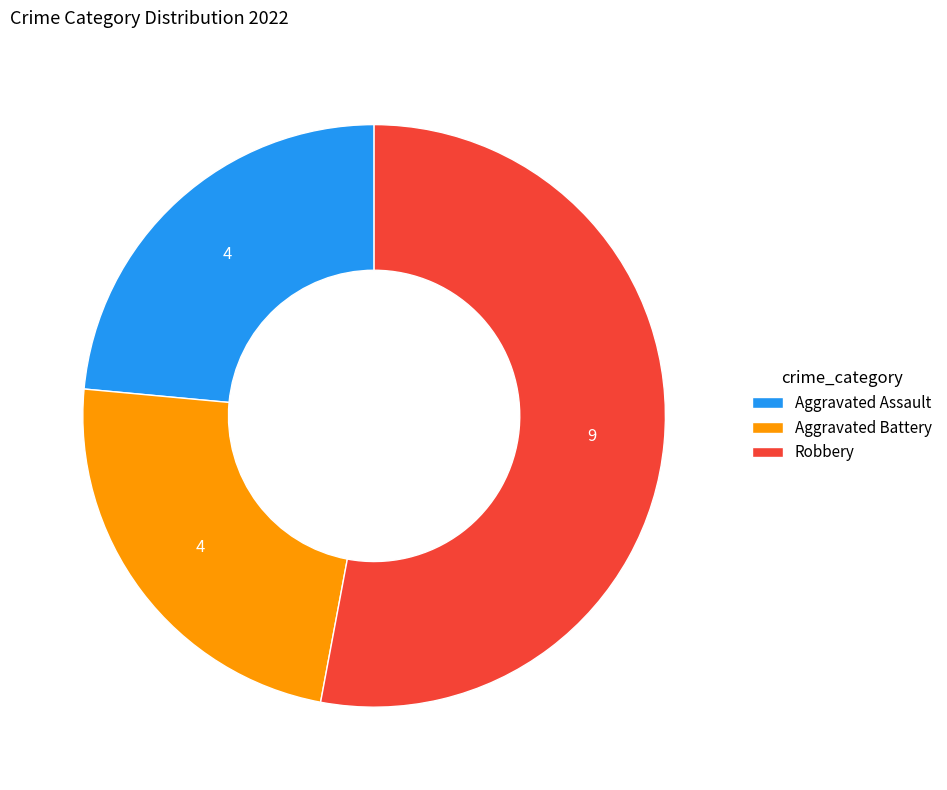

Does Robbery account for over 50% of the chart?

Yes